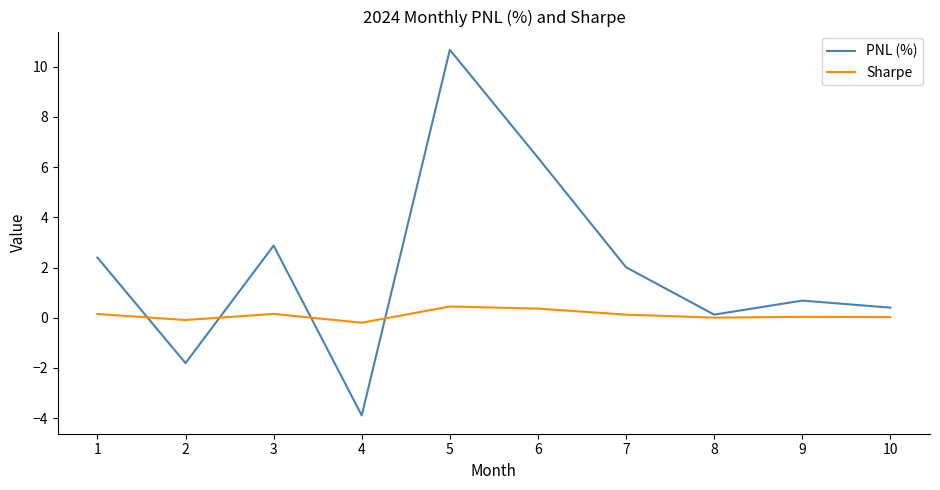

Which series has the largest total across all categories?

PNL (%)